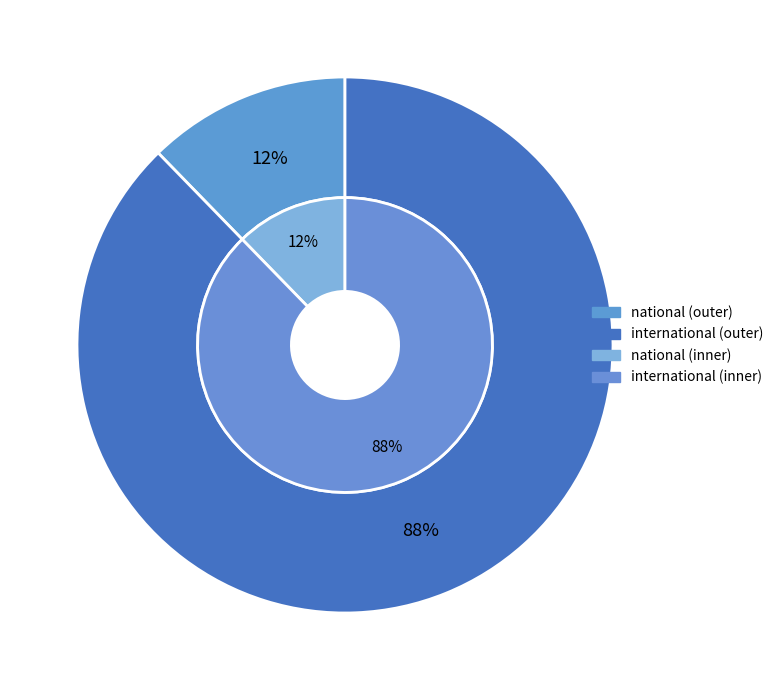

Combined, do international and national account for over 50%?

Yes